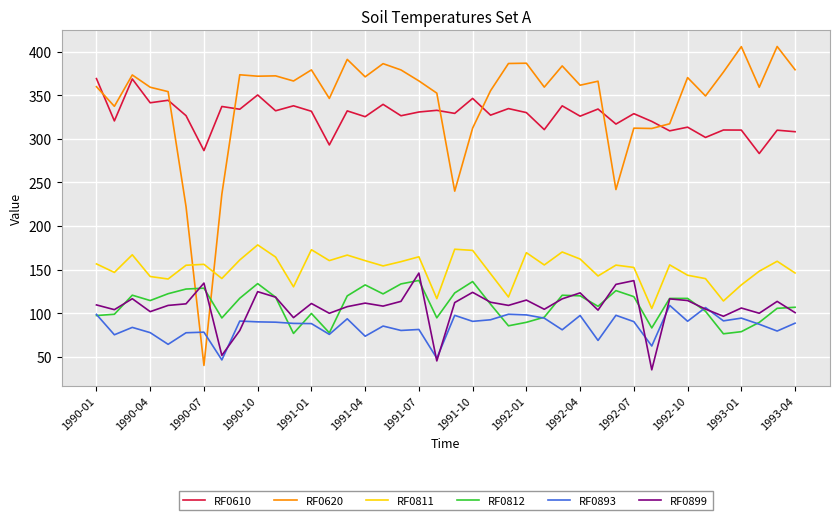

What is the lowest value of the RF0812 series?

76.1